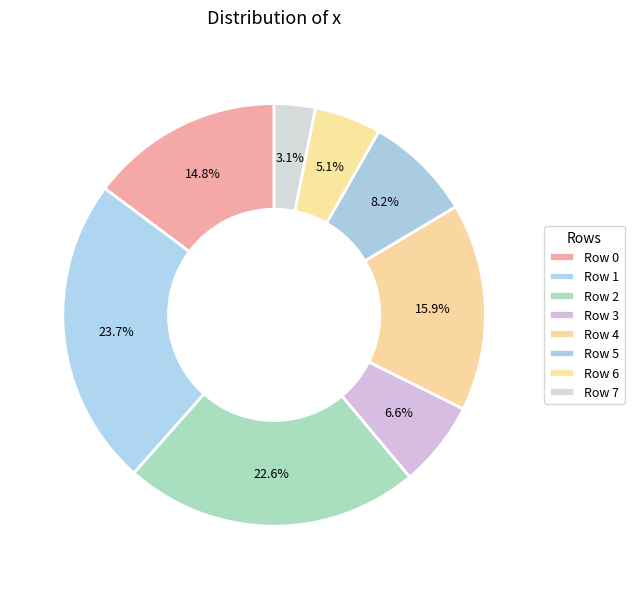

Rank the categories by value from lowest to highest.

Row 7, Row 6, Row 3, Row 5, Row 0, Row 4, Row 2, Row 1